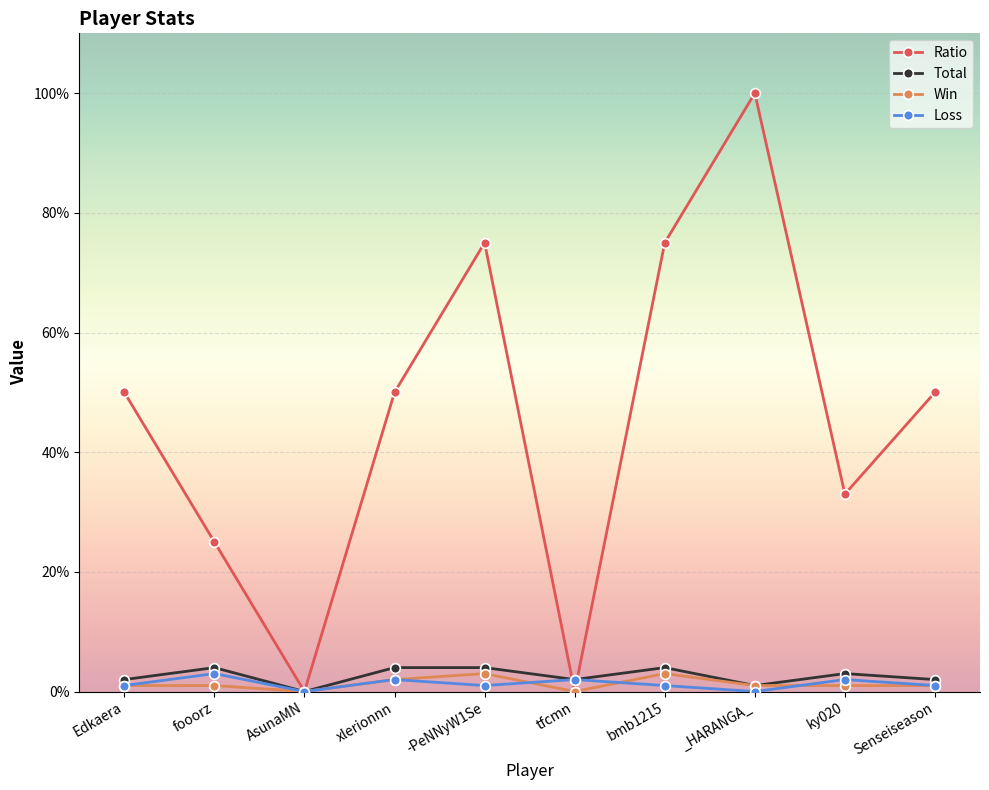

The value of Ratio at tfcmn is 0. True or false?

True